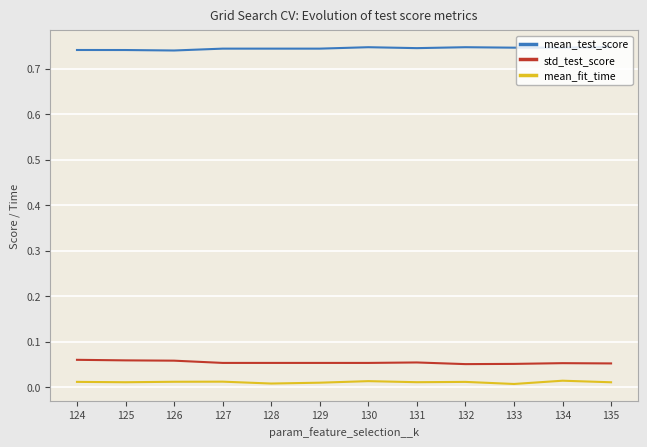

Is the value of std_test_score at 126 greater than the value of mean_fit_time at 128?

Yes